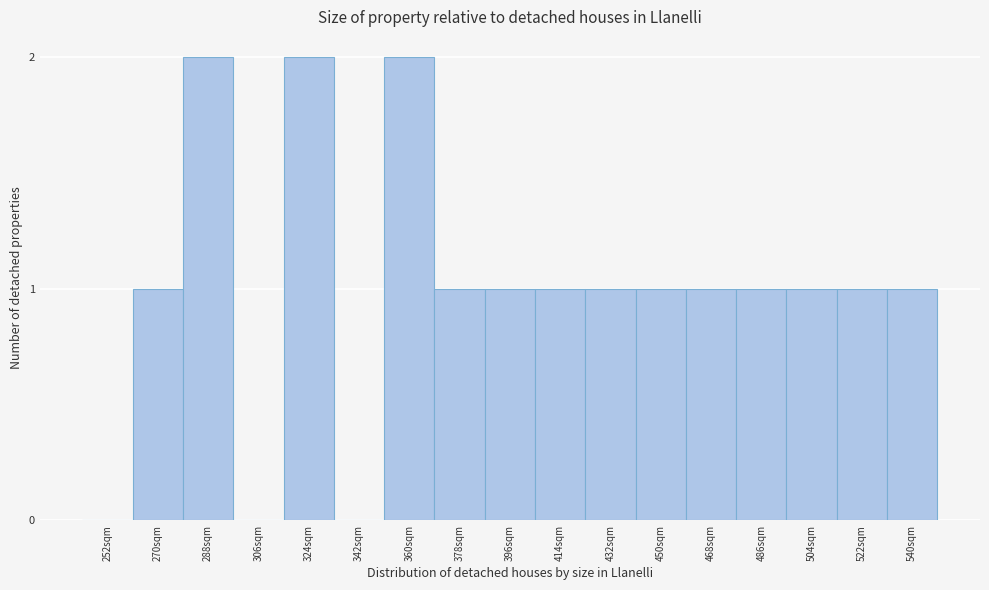

Reading left to right, list all the values displayed in this chart.

252sqm=0	270sqm=1	288sqm=2	306sqm=0	324sqm=2	342sqm=0	360sqm=2	378sqm=1	396sqm=1	414sqm=1	432sqm=1	450sqm=1	468sqm=1	486sqm=1	504sqm=1	522sqm=1	540sqm=1